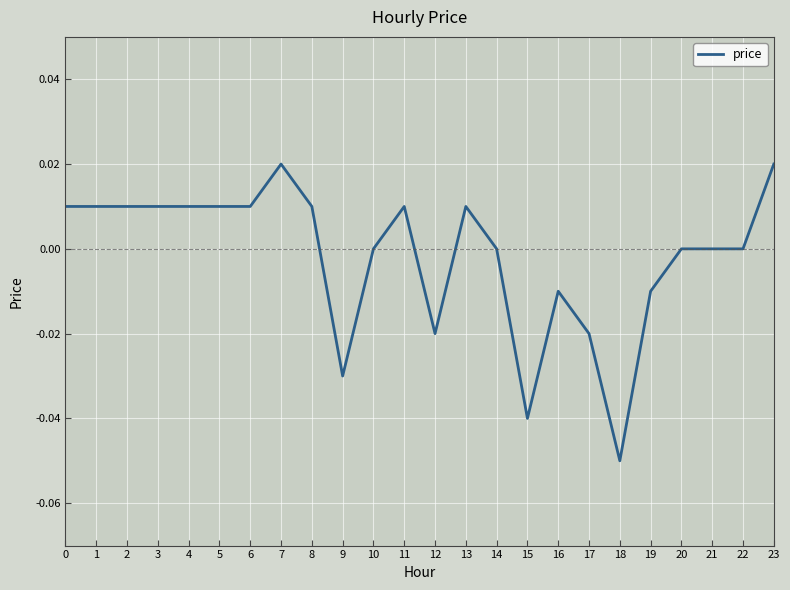

Between 4 and 19, which is larger?

4